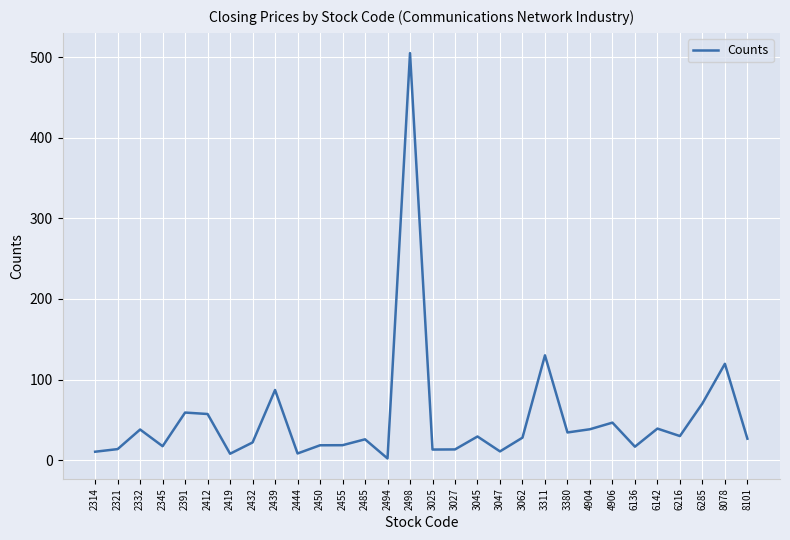

What is the sum of the values at 6142 and 2412?

96.3